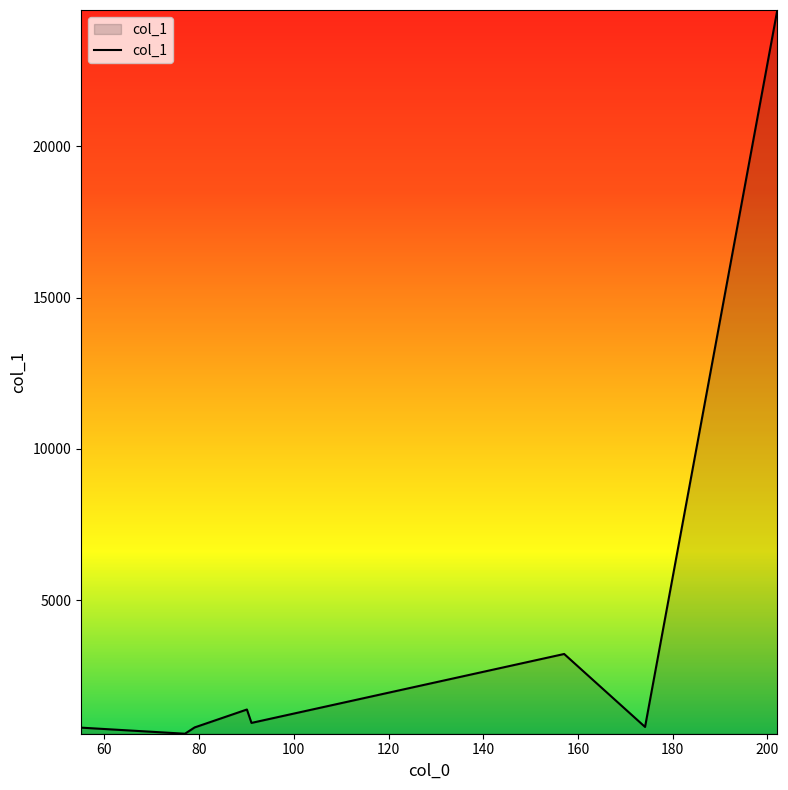

How many interior local peaks (higher than both neighbors) does the data have?

2